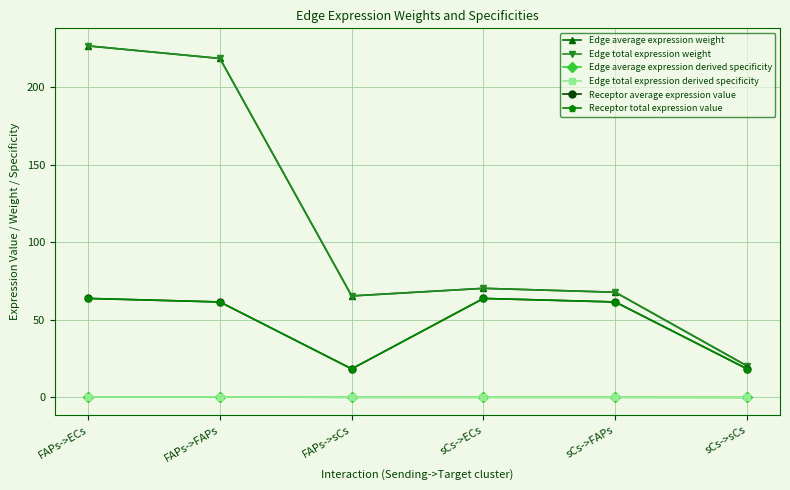

What is the greatest value displayed?

226.8